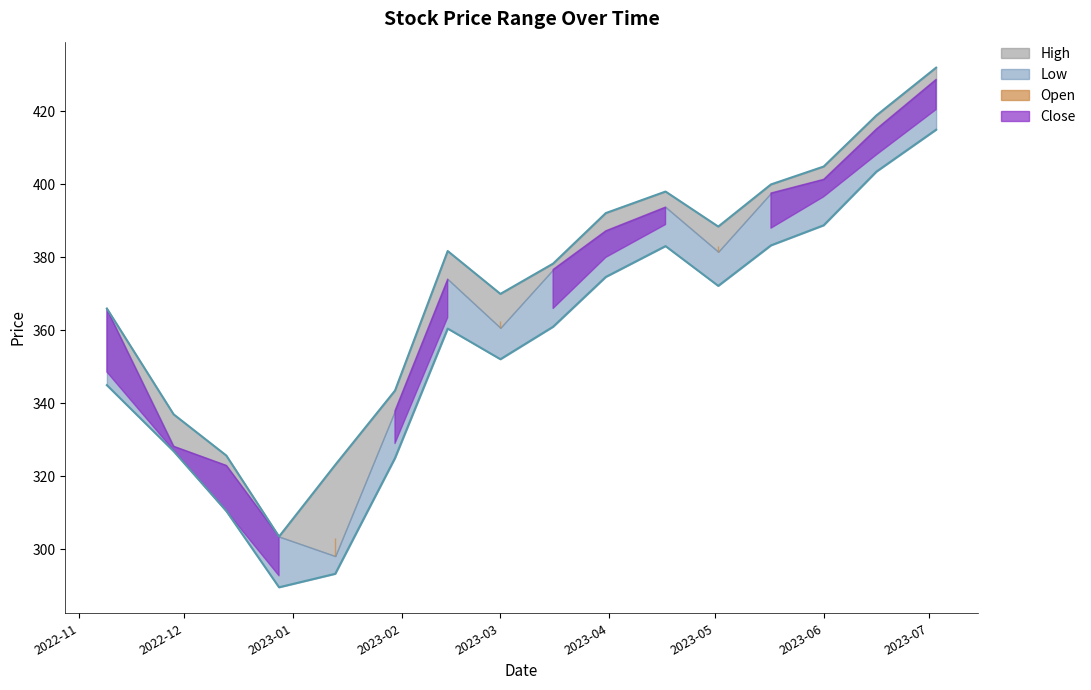

True or false: High and Low intersect in this chart.

False